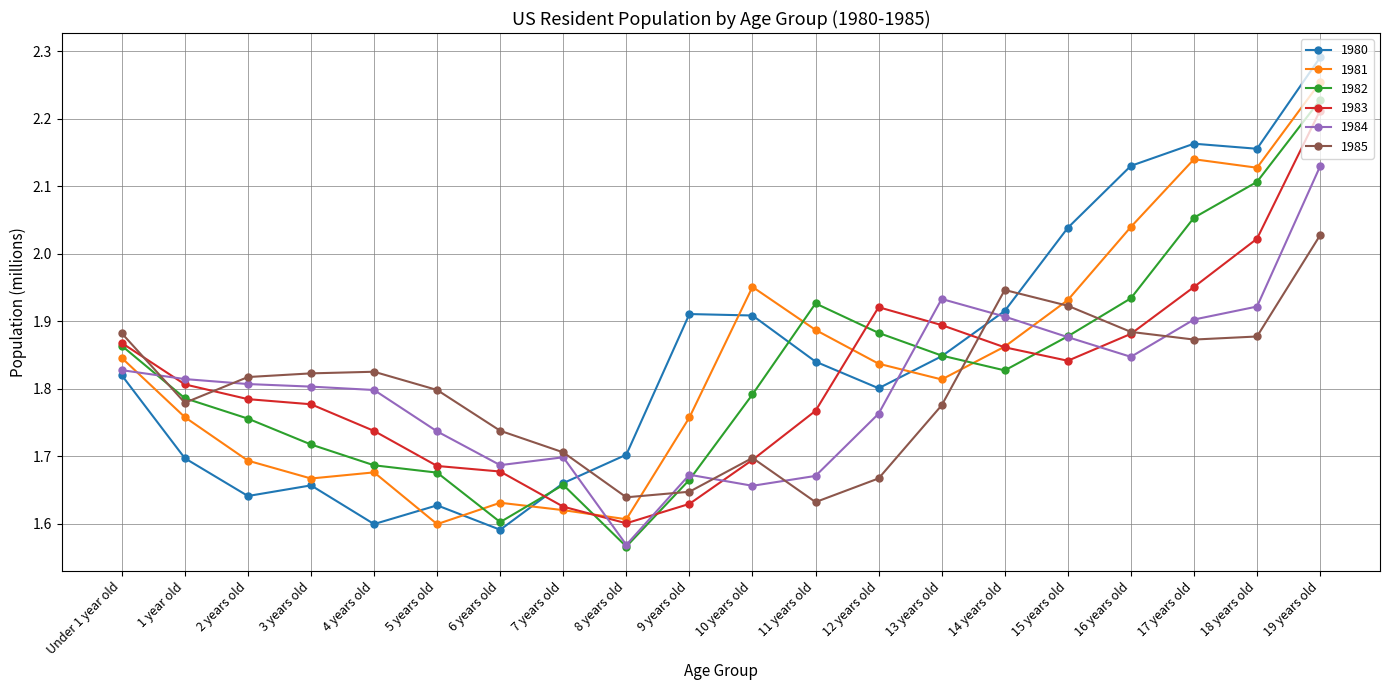

What are all the series names shown in the legend?

1980, 1981, 1982, 1983, 1984, 1985